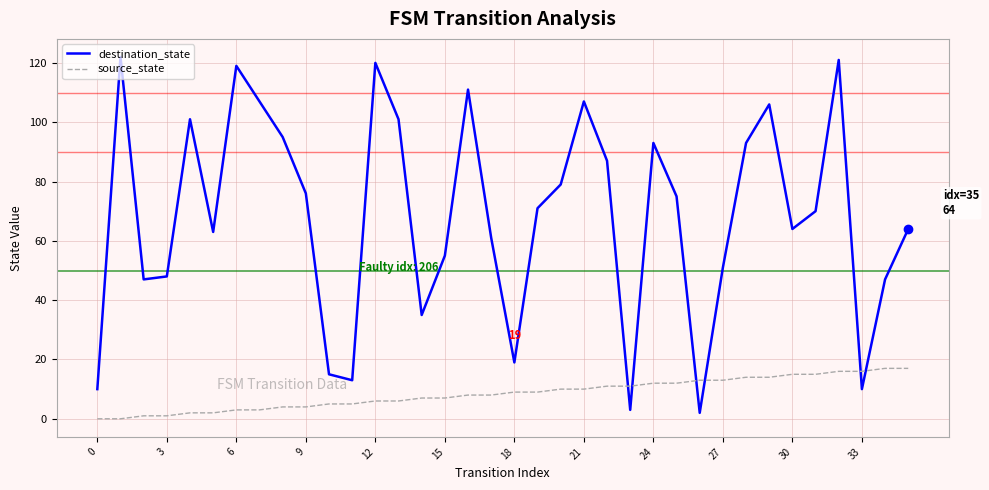

After their last crossing, which series has the higher values: destination_state or source_state?

destination_state